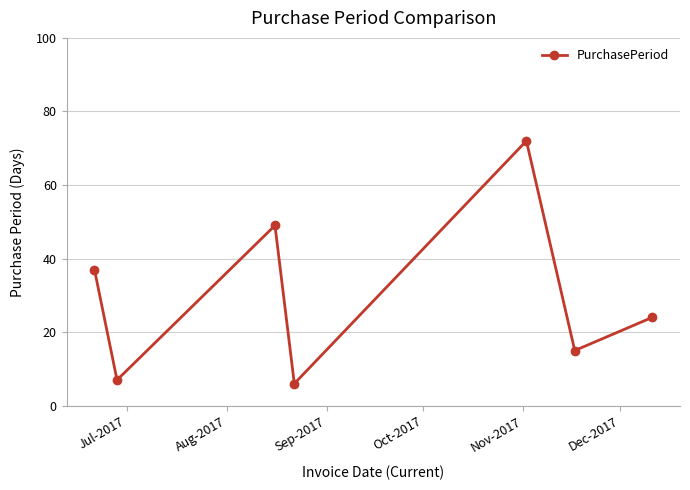

What is the maximum value shown in the chart?

72